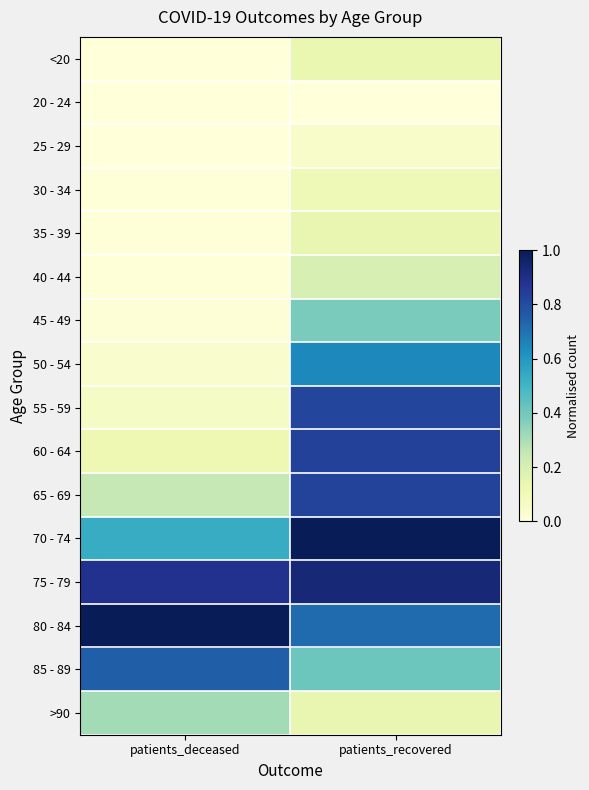

Reading right to left, transcribe all the data shown in this chart.

<20: patients_recovered=0.1	patients_deceased=0.0
20 - 24: patients_recovered=0.0	patients_deceased=0.0
25 - 29: patients_recovered=0.0	patients_deceased=0.0
30 - 34: patients_recovered=0.1	patients_deceased=0.0
35 - 39: patients_recovered=0.1	patients_deceased=0.0
40 - 44: patients_recovered=0.2	patients_deceased=0.0
45 - 49: patients_recovered=0.4	patients_deceased=0.0
50 - 54: patients_recovered=0.6	patients_deceased=0.0
55 - 59: patients_recovered=0.8	patients_deceased=0.1
60 - 64: patients_recovered=0.8	patients_deceased=0.1
65 - 69: patients_recovered=0.8	patients_deceased=0.3
70 - 74: patients_recovered=1.0	patients_deceased=0.5
75 - 79: patients_recovered=0.9	patients_deceased=0.9
80 - 84: patients_recovered=0.7	patients_deceased=1.0
85 - 89: patients_recovered=0.4	patients_deceased=0.7
>90: patients_recovered=0.1	patients_deceased=0.3